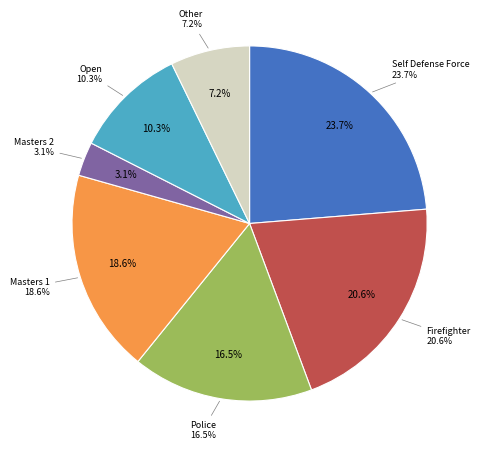

To the nearest percent, what is the difference between the largest and smallest slice percentages?

21%